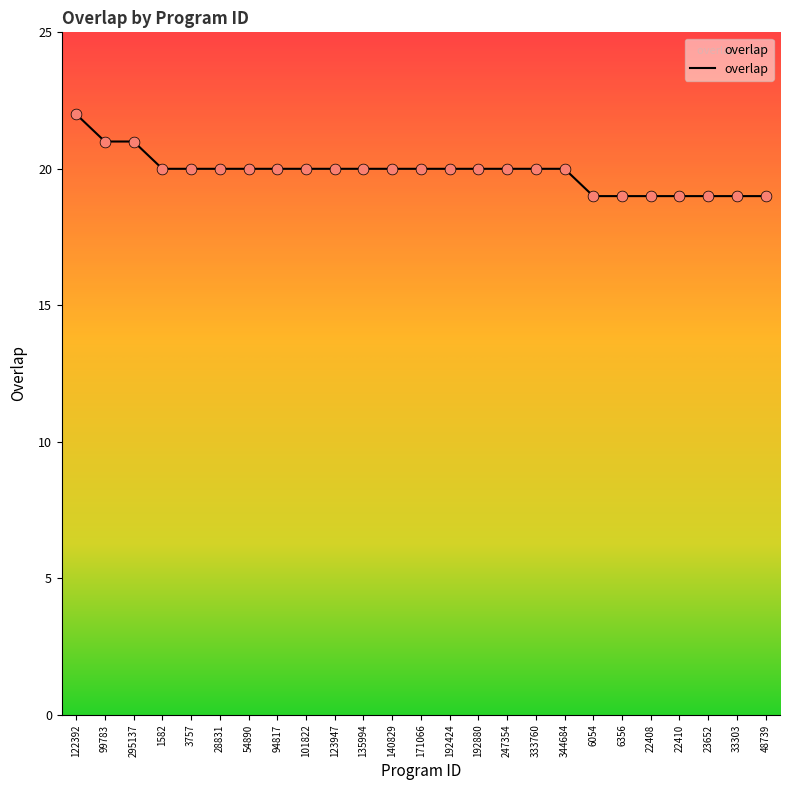

Which has a higher value, 295137 or 101822?

295137